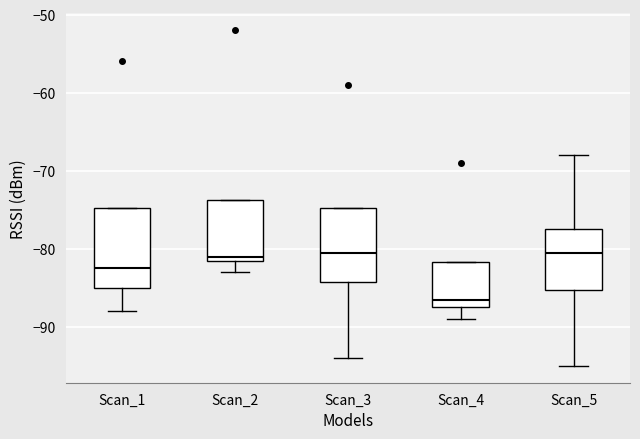

Reading left to right, read every box against the y-axis: the position of its median line, the range the box covers, and the ends of its whiskers. The values are not printed on the chart, so give them approximately, as read against the axis.

Scan_1: median -82, box -85 to -75, whiskers -88 to -75
Scan_2: median -81 (just above the box's lower edge), box -81 to -74, whiskers -83 to -74
Scan_3: median -80, box -84 to -75, whiskers -94 to -75
Scan_4: median -86, box -87 to -82, whiskers -89 to -82
Scan_5: median -80, box -85 to -77, whiskers -95 to -68